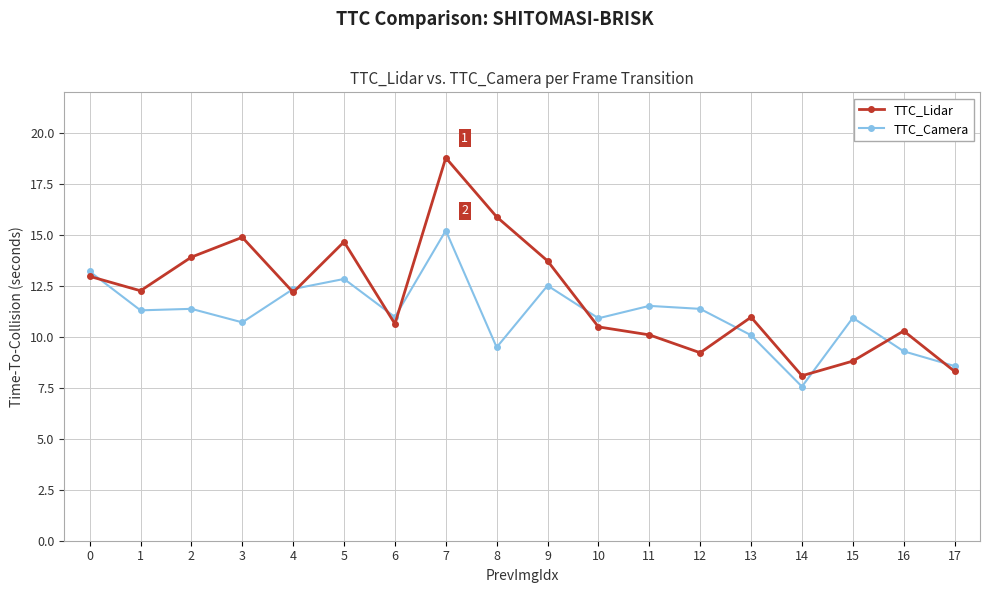

What is the difference between the second highest and minimum values in the TTC_Camera series?

5.6